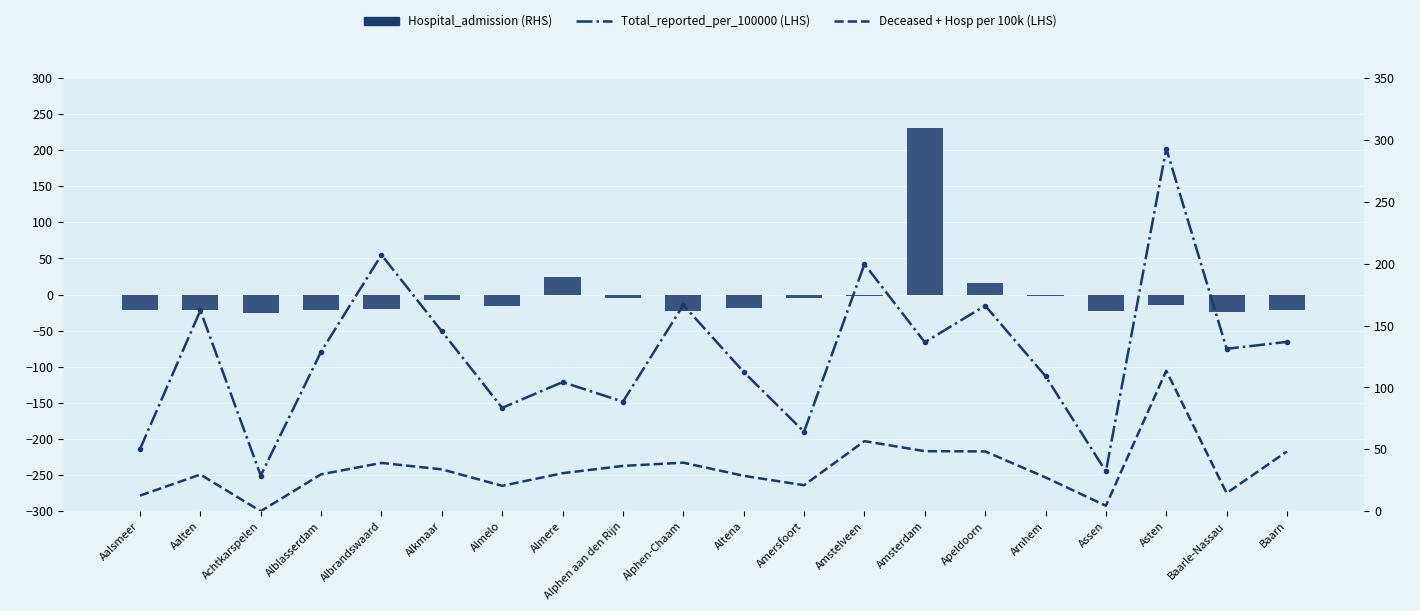

What is the average value of the Total_reported_per_100000 (LHS) series?

127.3